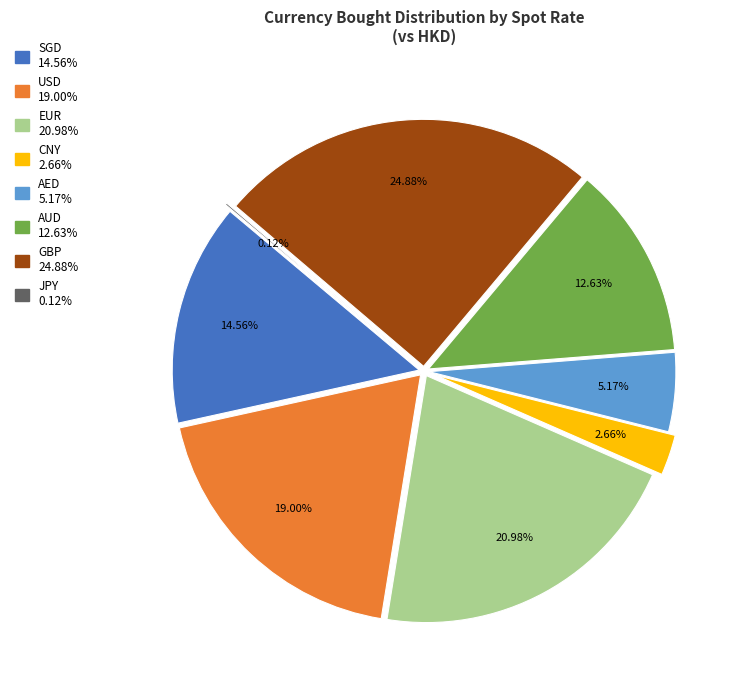

Is it true that SGD is 15% of the pie?

True